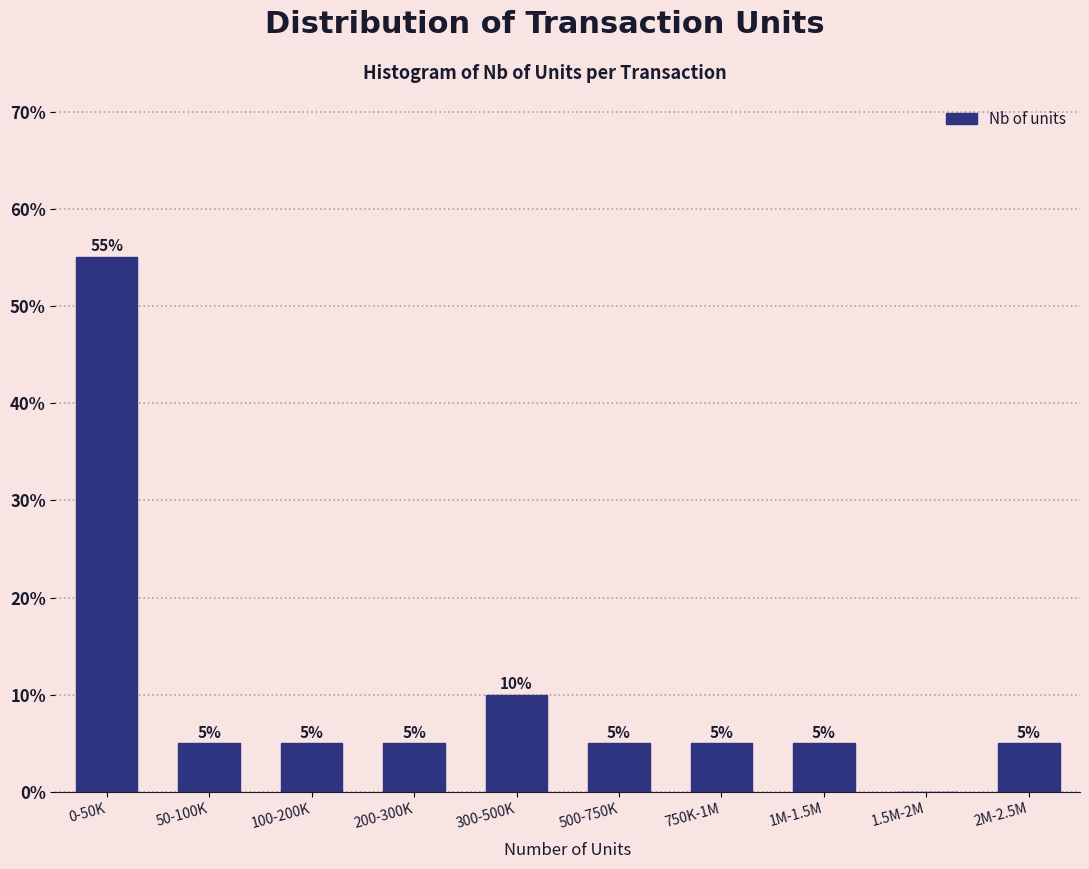

Reading left to right, extract all data points from this chart.

0-50K=55.0	50-100K=5.0	100-200K=5.0	200-300K=5.0	300-500K=10.0	500-750K=5.0	750K-1M=5.0	1M-1.5M=5.0	1.5M-2M=0.0	2M-2.5M=5.0